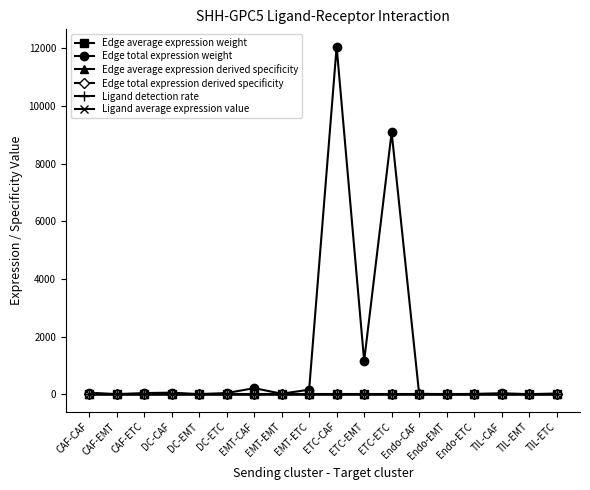

Which category has the highest value across all series?

ETC-CAF